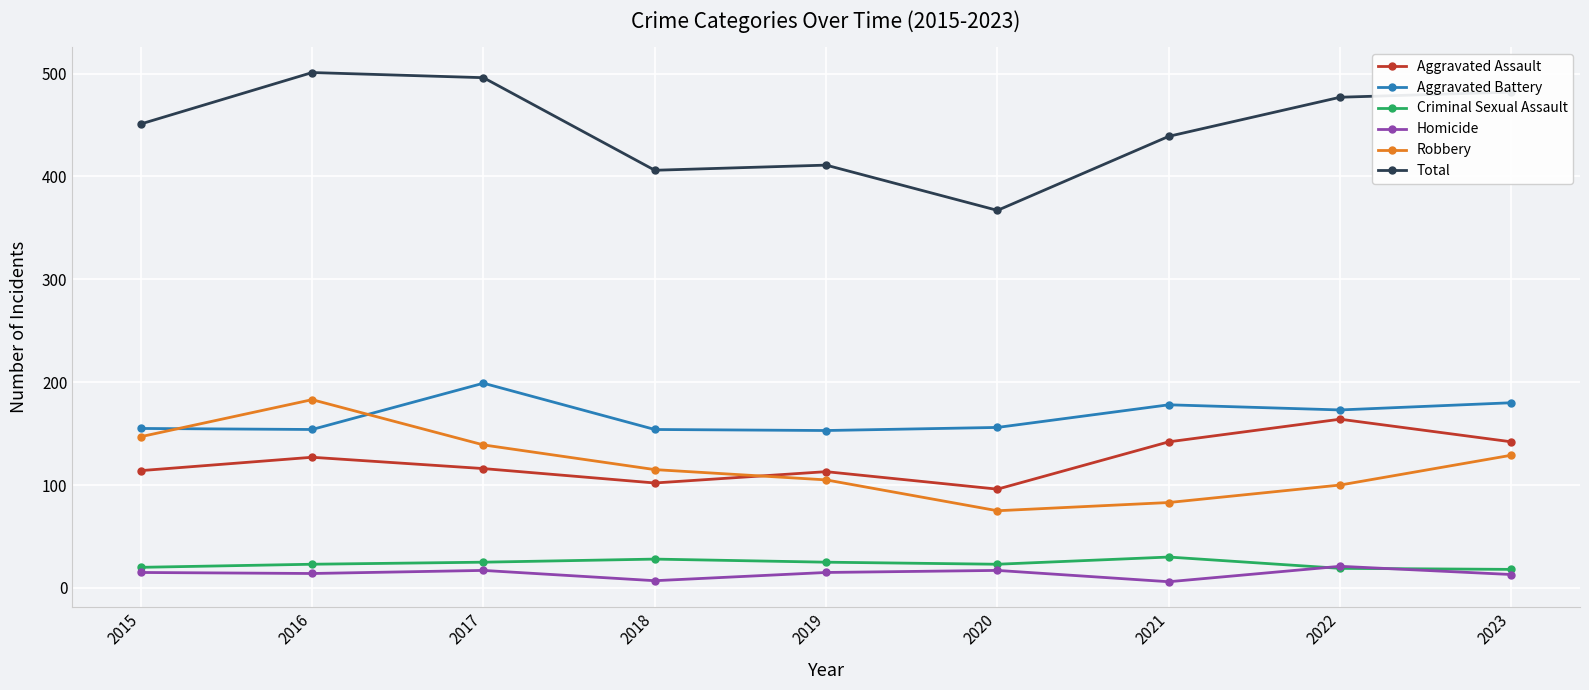

What is the smallest value displayed?

6